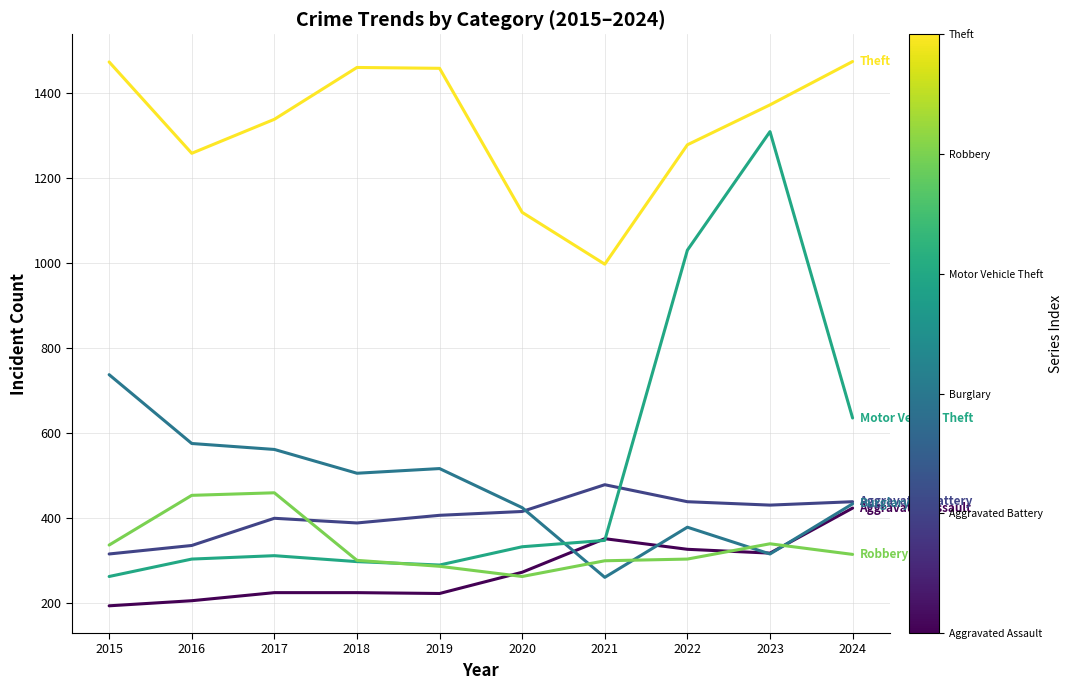

At which category is the sum across all series the highest?

2023